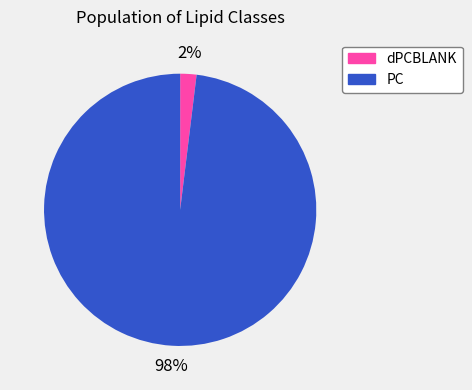

Which category has the smallest portion of the pie?

dPCBLANK